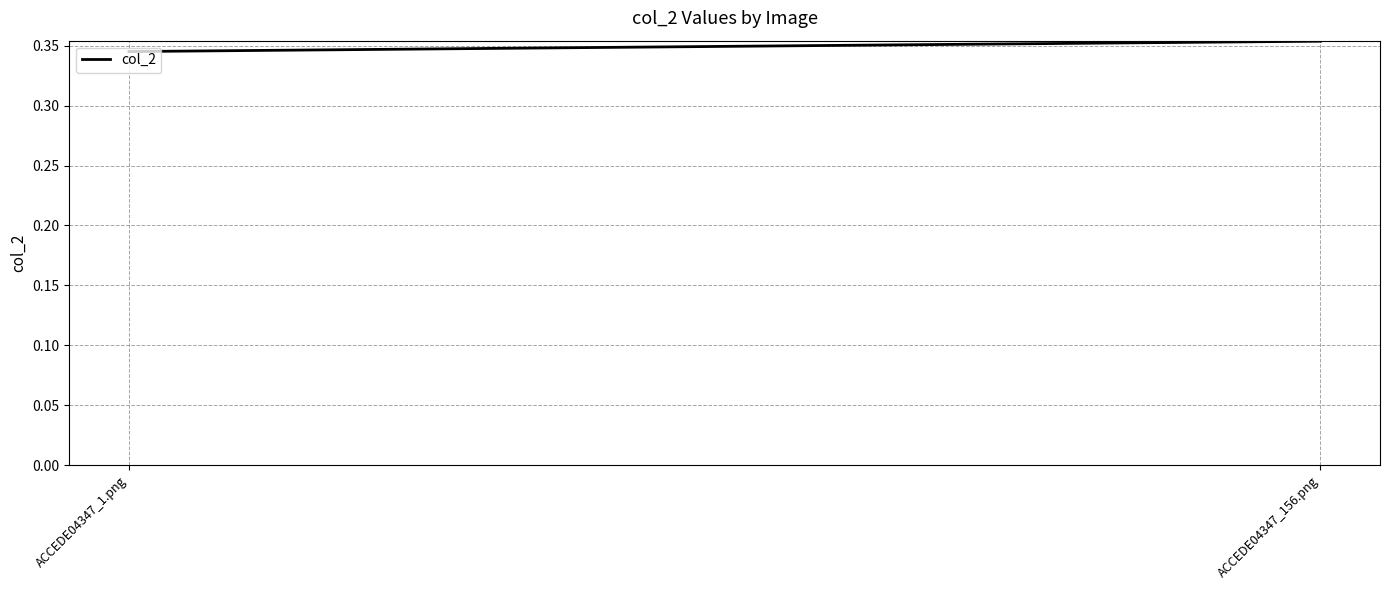

What position from the left is ACCEDE04347_156.png?

2